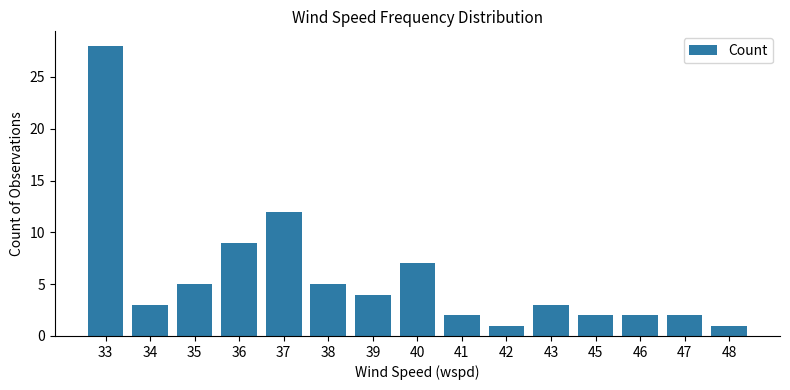

What is the value of the 8th bar from the left?

7